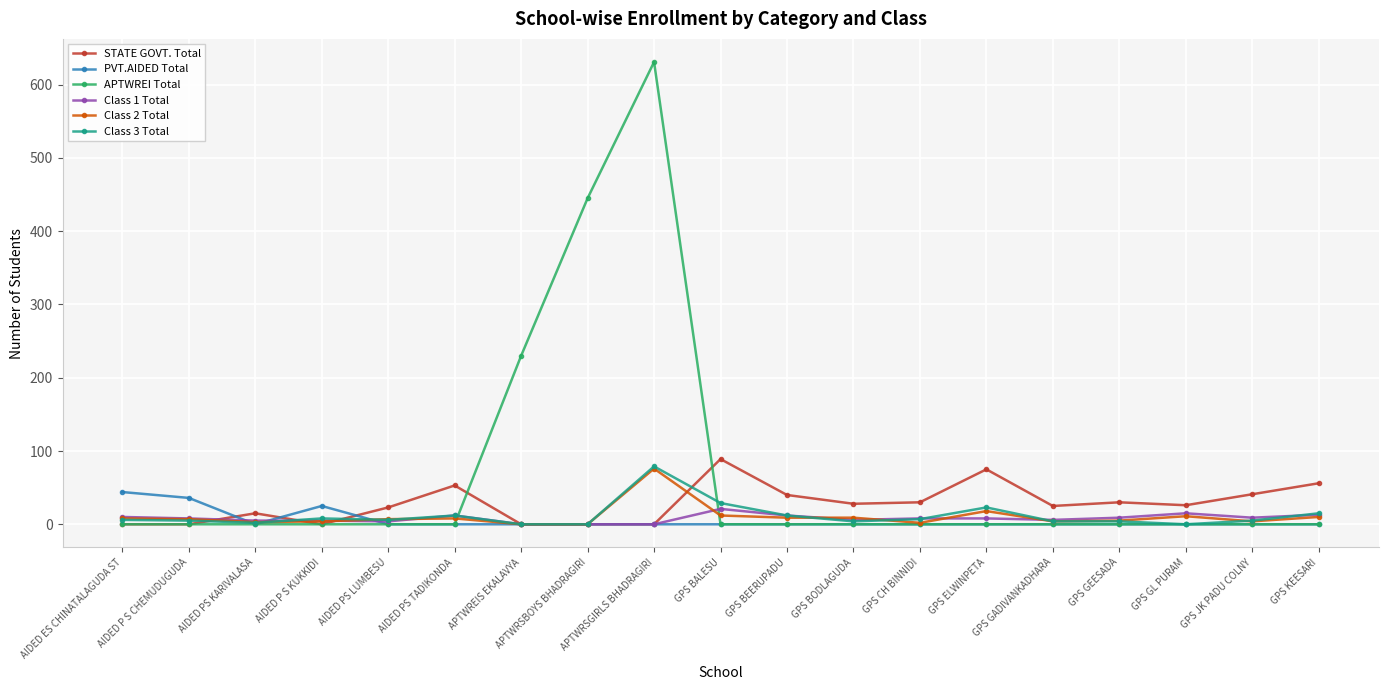

What is the difference between the Class 3 Total values at APTWRSGIRLS BHADRAGIRI and AIDED PS KARIVALASA?

77